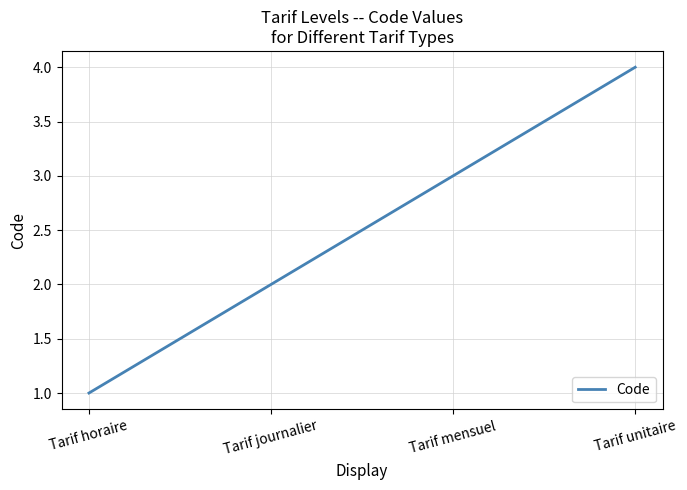

What is the change in value from Tarif journalier to Tarif unitaire?

+2